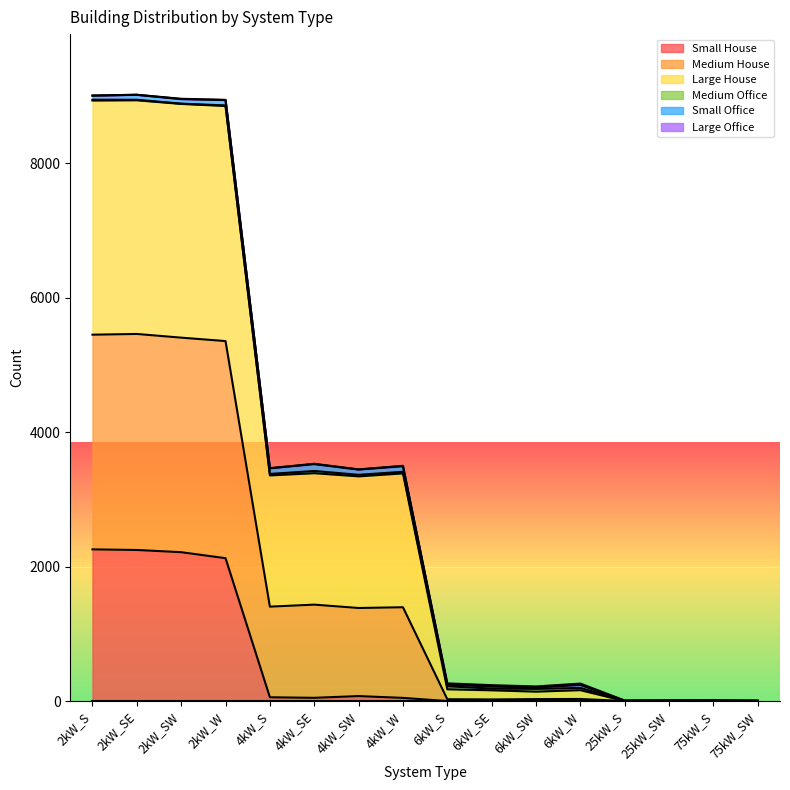

Where does the Small House series first go above 47?

2kW_S